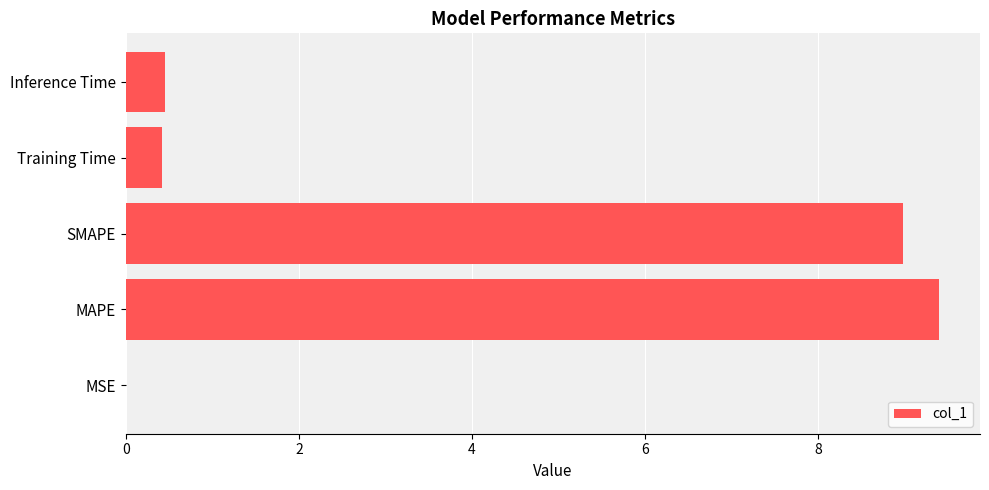

Are the bars horizontal?

Yes